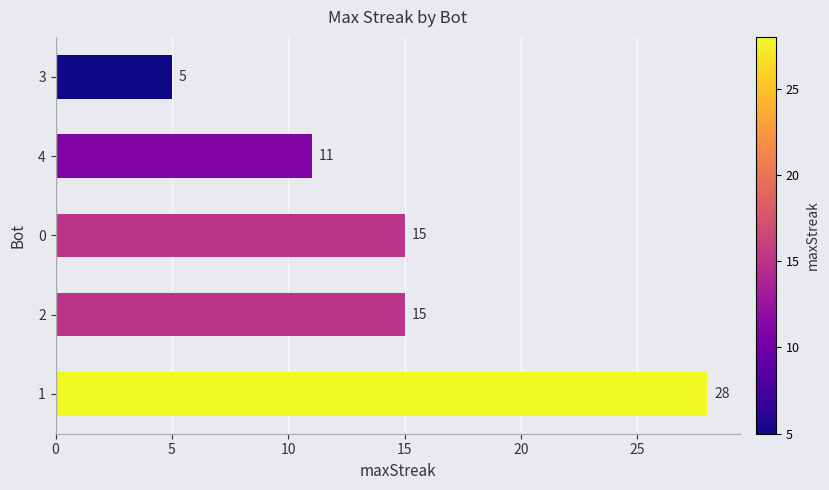

Count the values in the range 11 to 15.

3